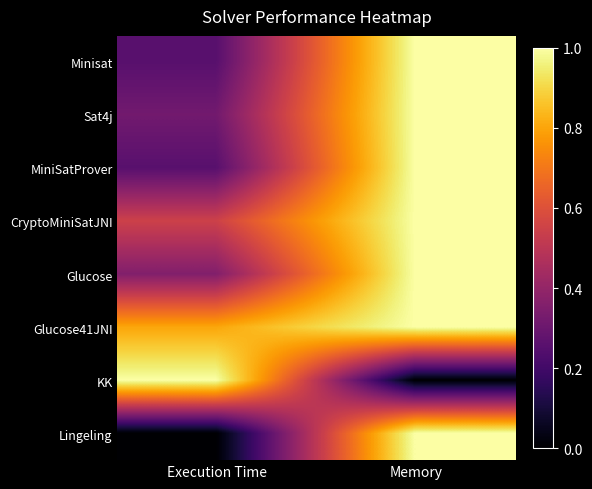

Which has a higher value, Memory or Execution Time?

Memory